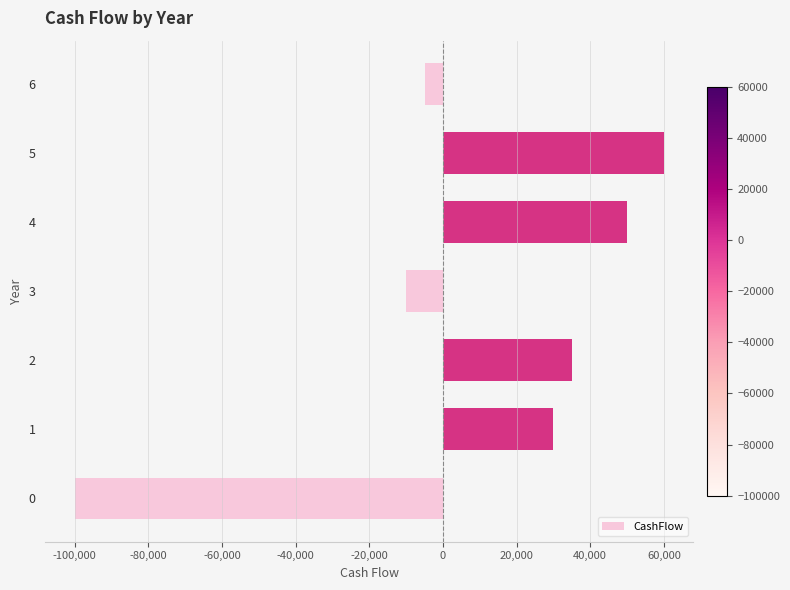

How many values are above zero?

4